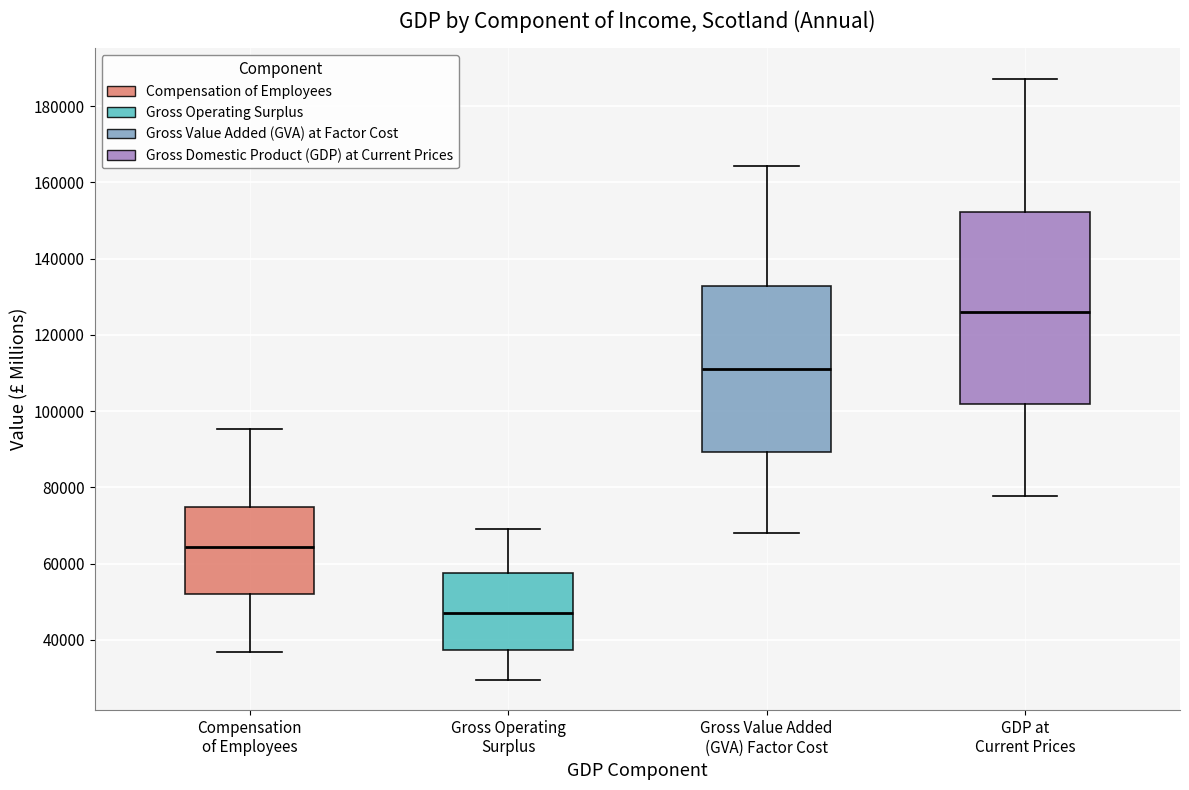

Reading left to right, transcribe this box plot: for each box, give where its median line is, the range the box spans, and where its two whiskers end, as read against the y-axis. The values are not printed on the chart, so give them approximately, as read against the axis.

Compensation of Employees: median 64000, box 52000 to 74000, whiskers 36000 to 96000
Gross Operating Surplus: median 48000, box 38000 to 58000, whiskers 30000 to 70000
Gross Value Added (GVA) Factor Cost: median 112000, box 90000 to 132000, whiskers 68000 to 164000
GDP at Current Prices: median 126000, box 102000 to 152000, whiskers 78000 to 188000